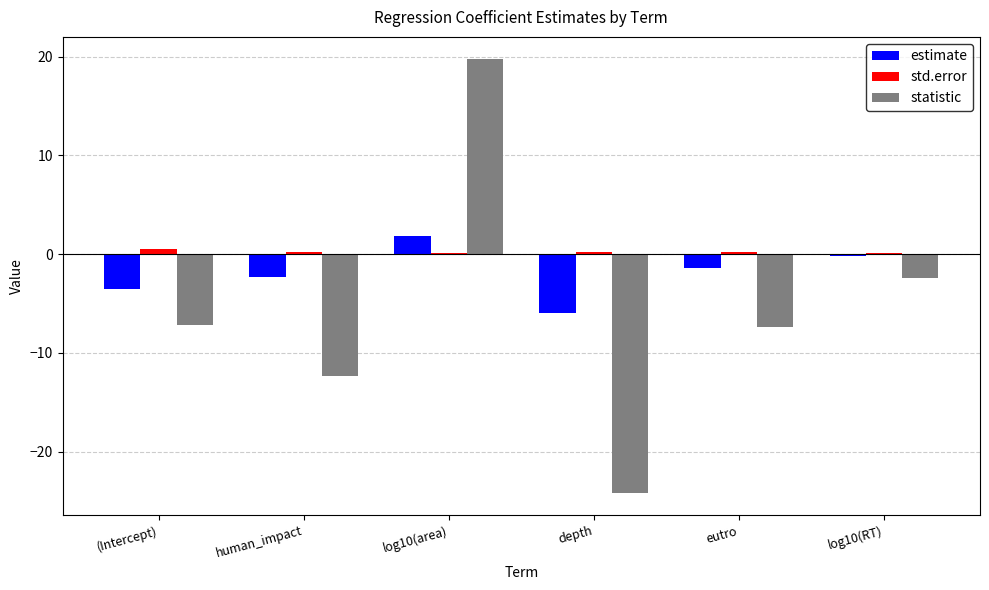

Is it true that statistic equals 19.8 at log10(area)?

True